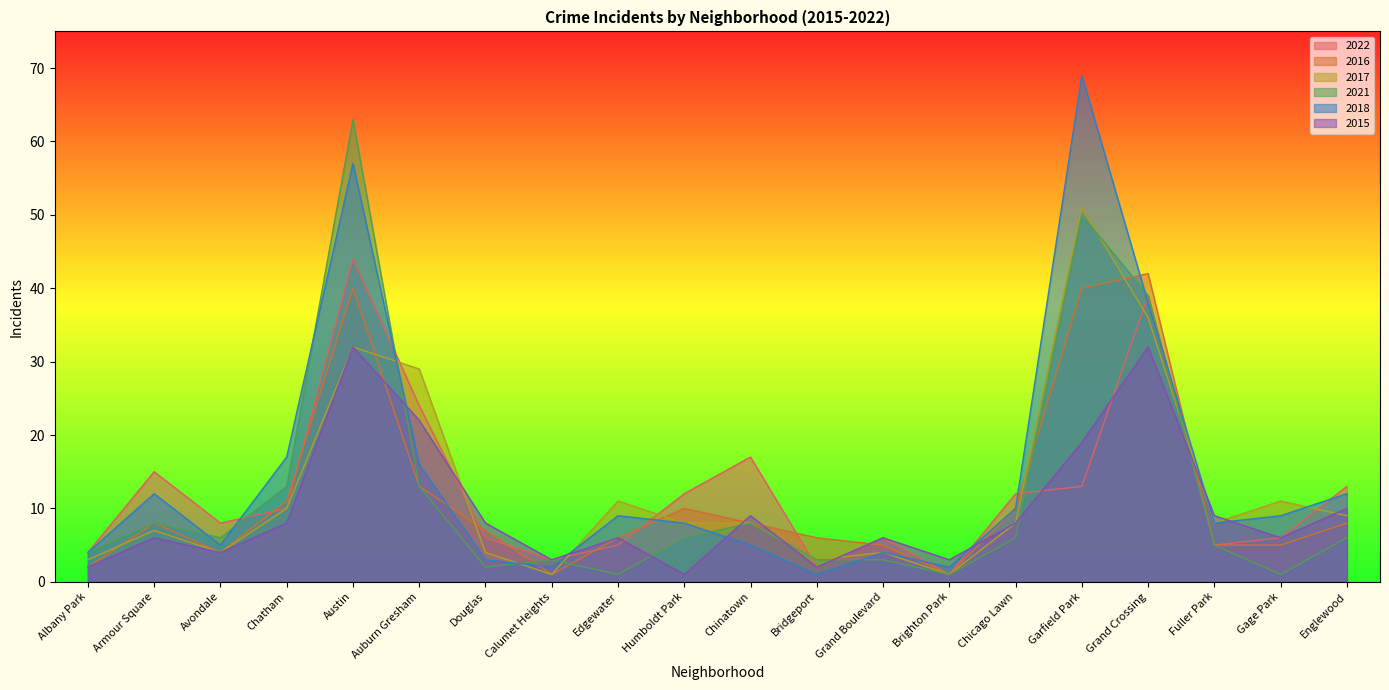

At which label does 2018 reach its minimum?

Bridgeport